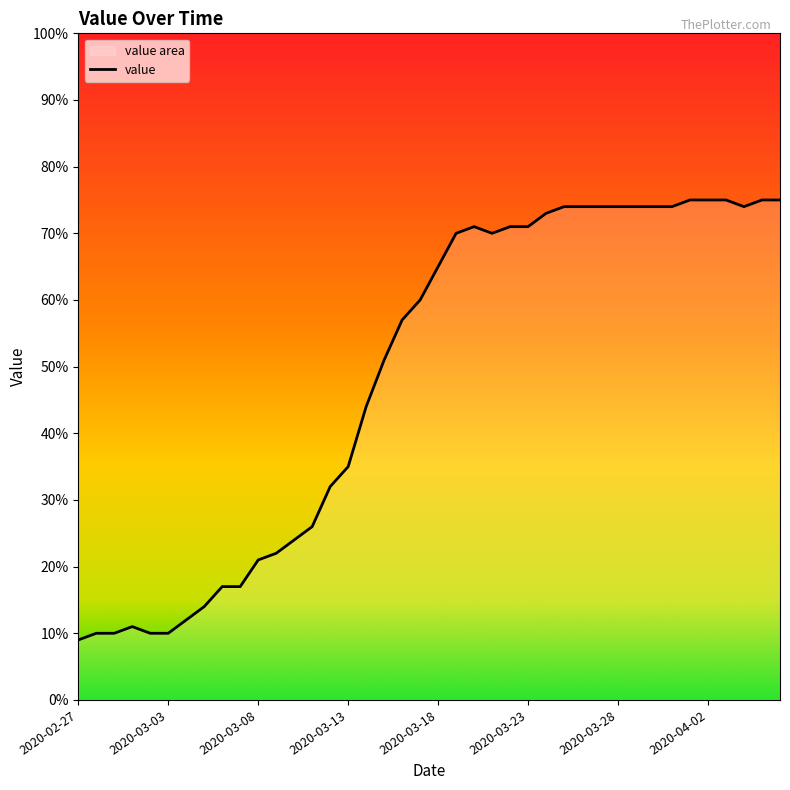

What is the sum of all values?

1950